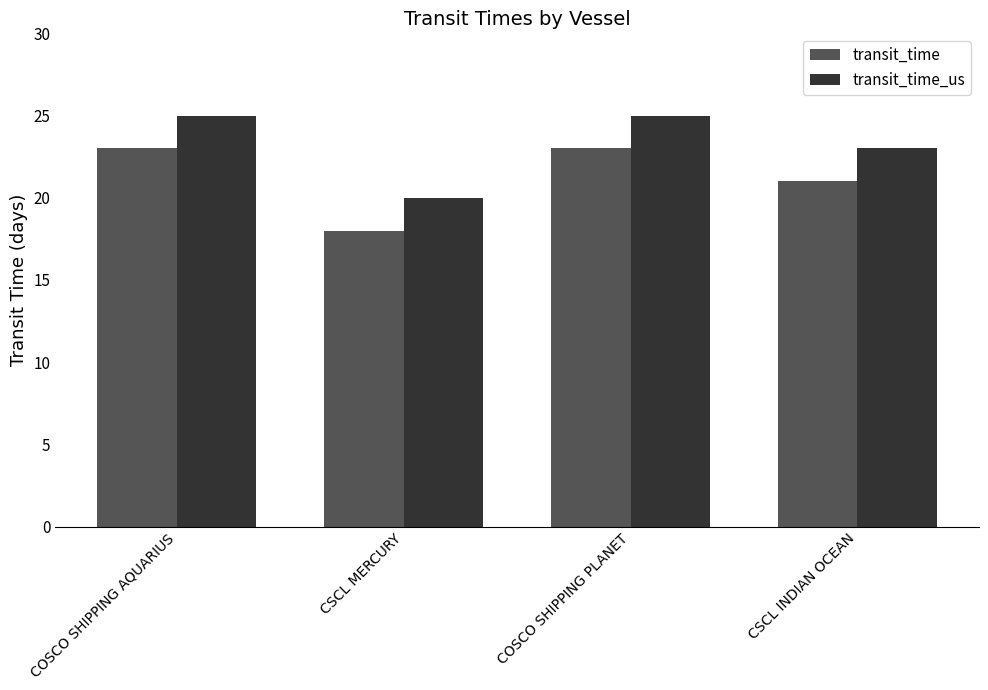

Reading left to right, transcribe all the data shown in this chart.

transit_time: COSCO SHIPPING AQUARIUS=23	CSCL MERCURY=18	COSCO SHIPPING PLANET=23	CSCL INDIAN OCEAN=21
transit_time_us: COSCO SHIPPING AQUARIUS=25	CSCL MERCURY=20	COSCO SHIPPING PLANET=25	CSCL INDIAN OCEAN=23